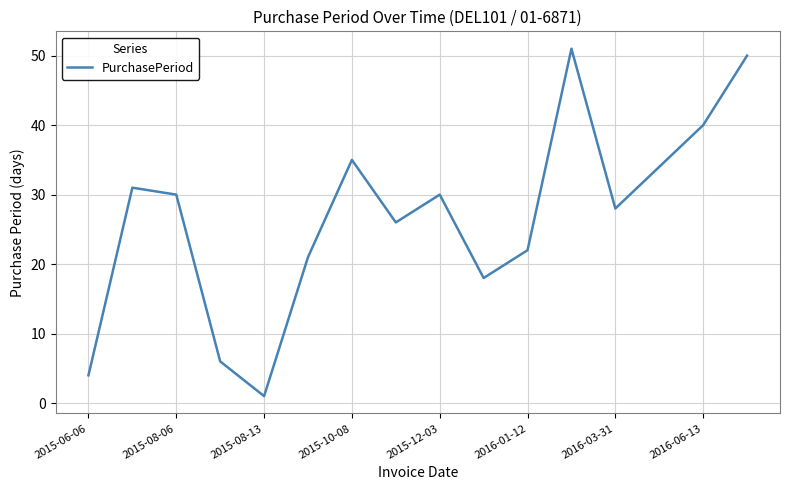

What is the maximum value shown in the chart?

51